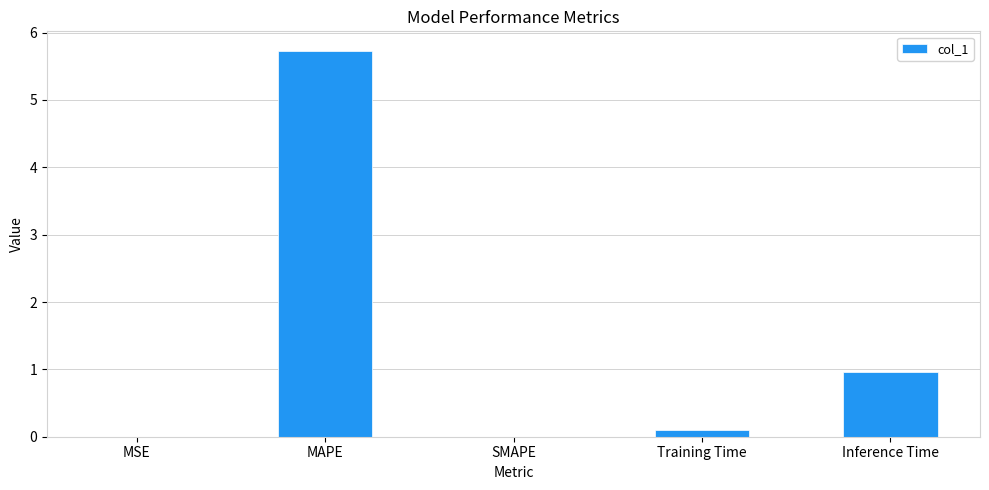

What is the sum of all values?

6.8